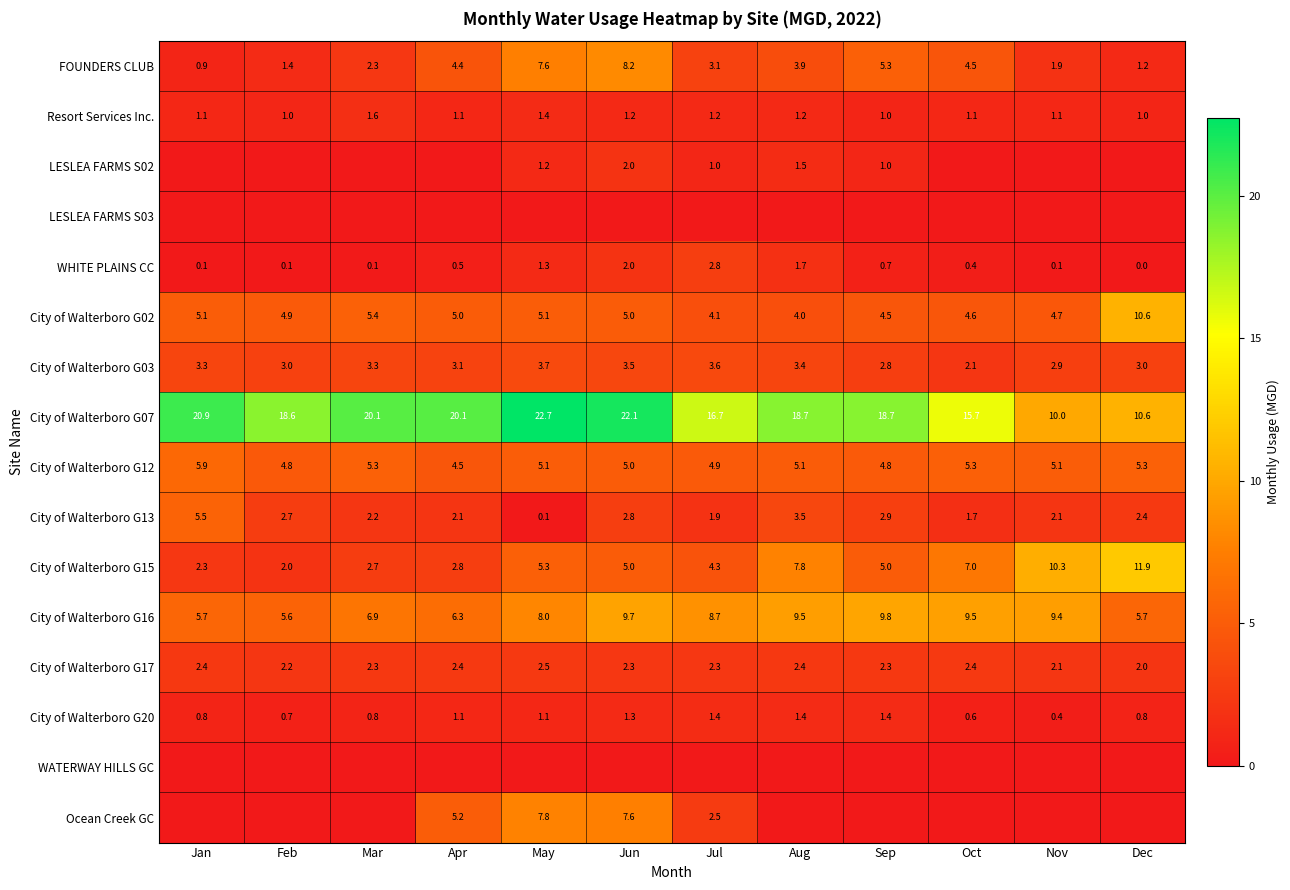

What is the minimum value for City of Walterboro G17?

2.0